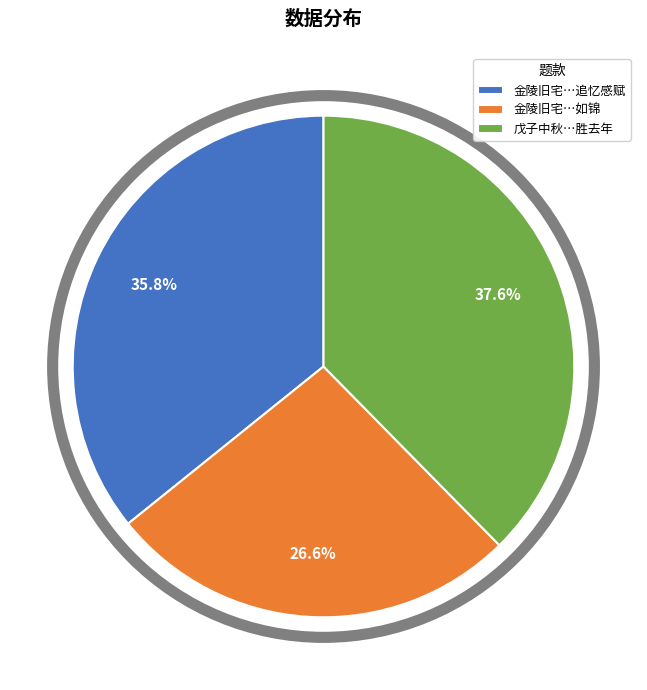

What is the ratio of the value at 戊子中秋…胜去年 to the value at 金陵旧宅…如锦?

1.4